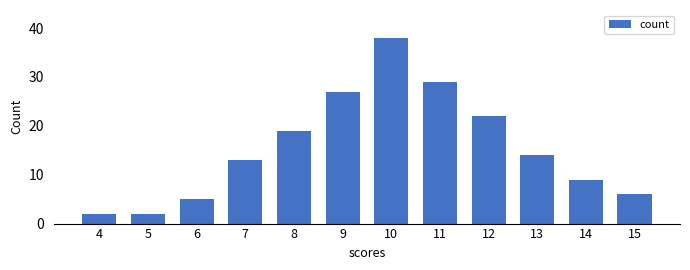

Which category has the highest value across all series?

10